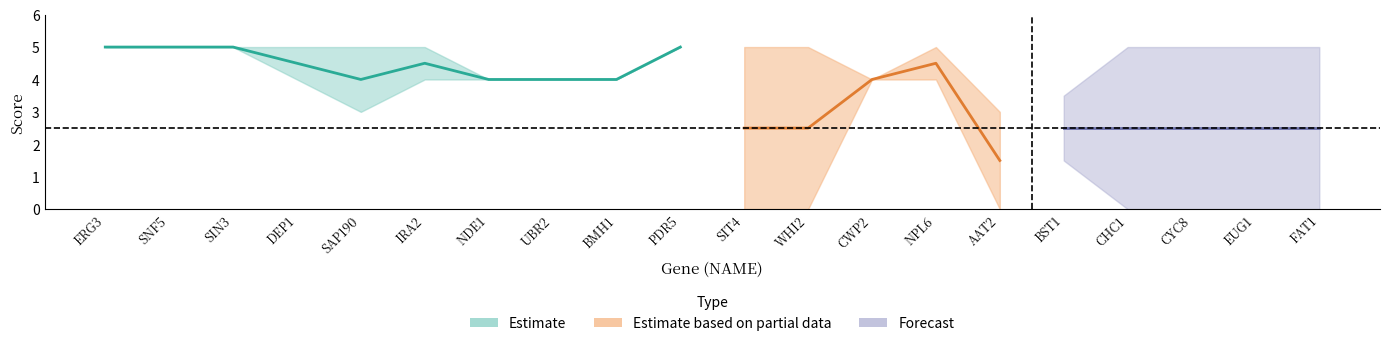

Which has a higher value, DEP1 or SAP190?

DEP1